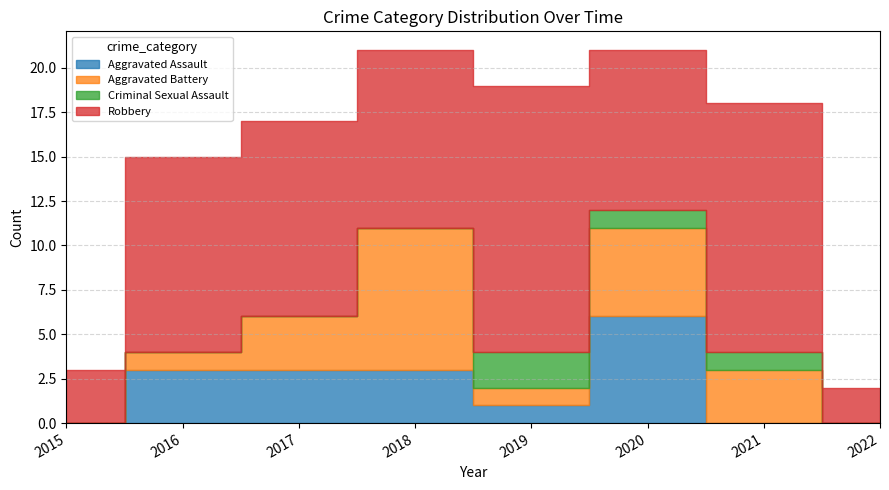

How many lines are shown in the chart?

4